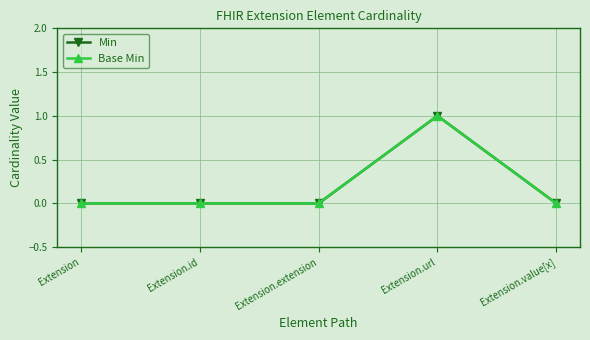

Does the chart have visible grid lines?

Yes